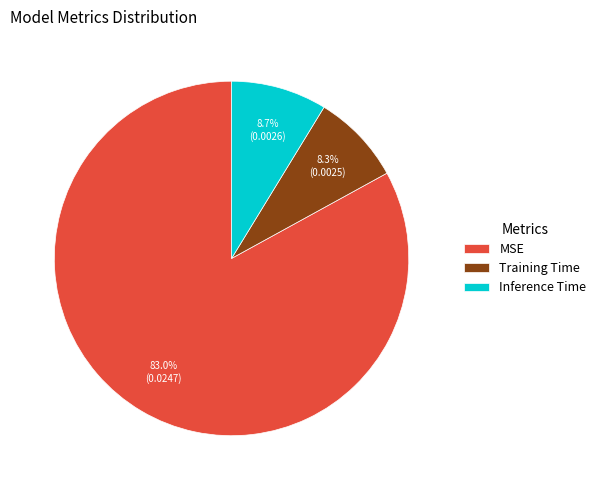

True or false: MSE accounts for 88% of the total.

False